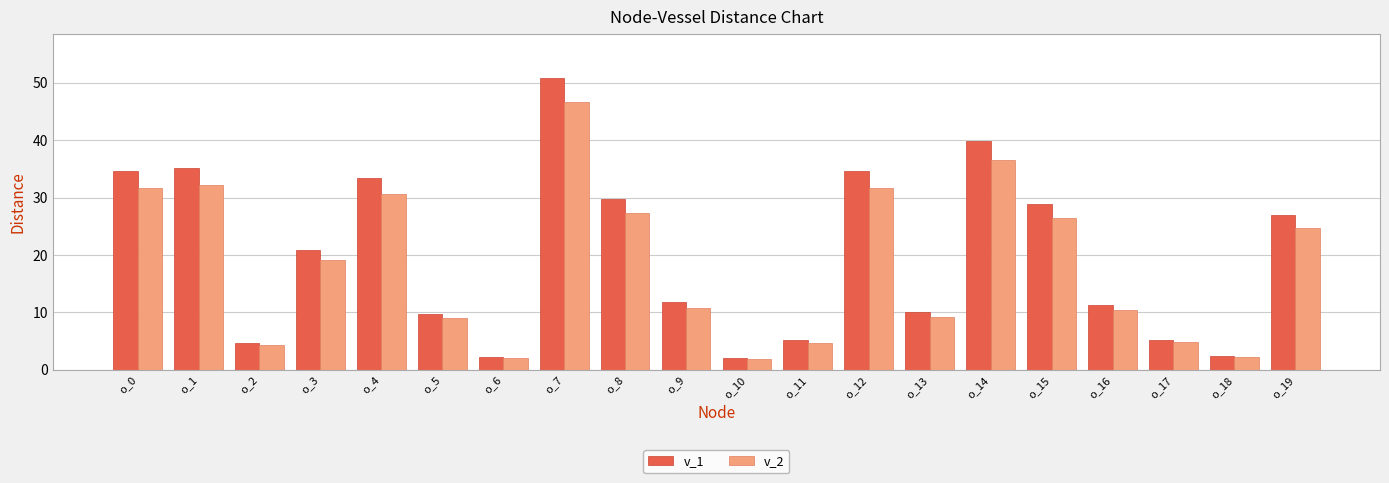

What are all the series names shown in the legend?

v_1, v_2